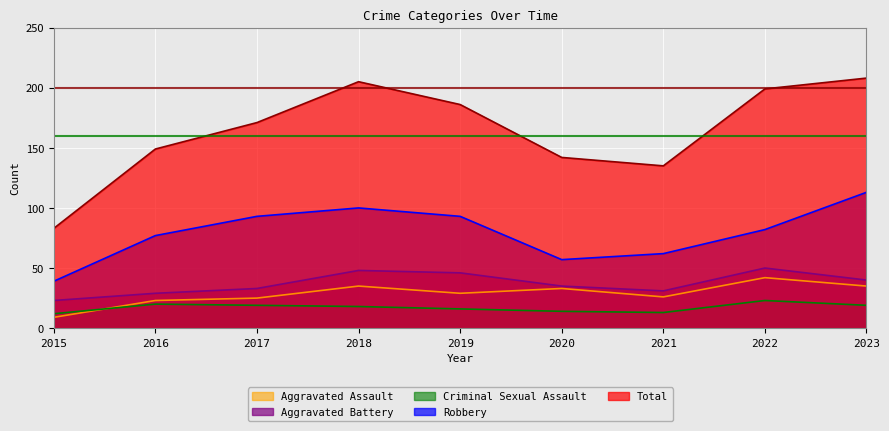

How many lines are shown in the chart?

5